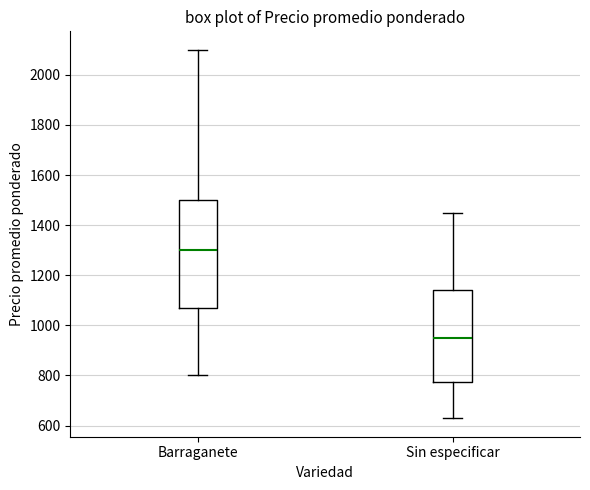

Reading left to right, transcribe this box plot: for each box, give where its median line is, the range the box spans, and where its two whiskers end, as read against the y-axis. The values are not printed on the chart, so give them approximately, as read against the axis.

Barraganete: median 1300, box 1060 to 1500, whiskers 800 to 2100
Sin especificar: median 960, box 780 to 1140, whiskers 620 to 1460